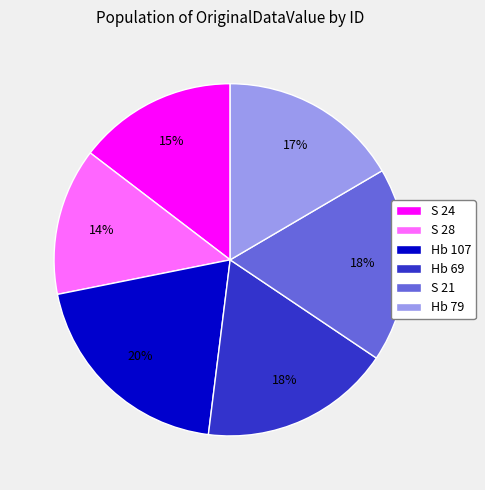

Combined, do Hb 69 and Hb 107 account for over 50%?

No